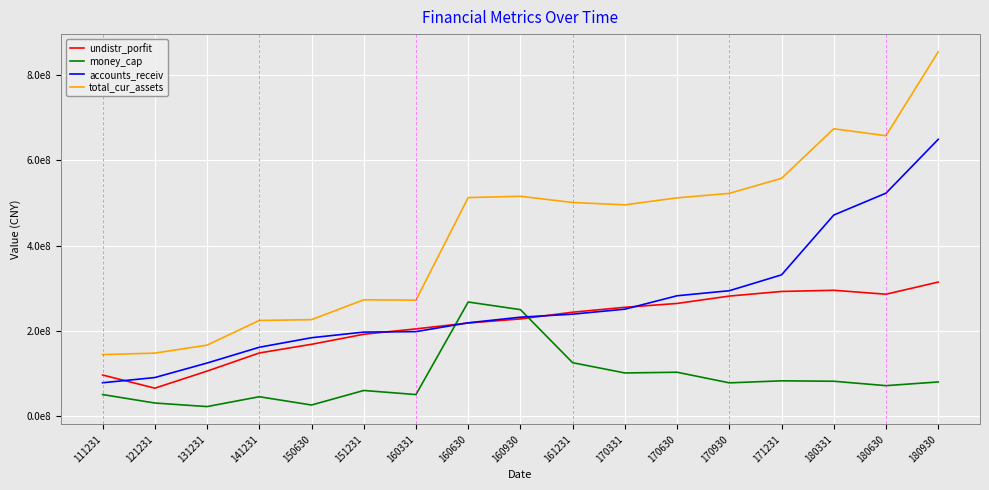

What are all the series names shown in the legend?

undistr_porfit, money_cap, accounts_receiv, total_cur_assets